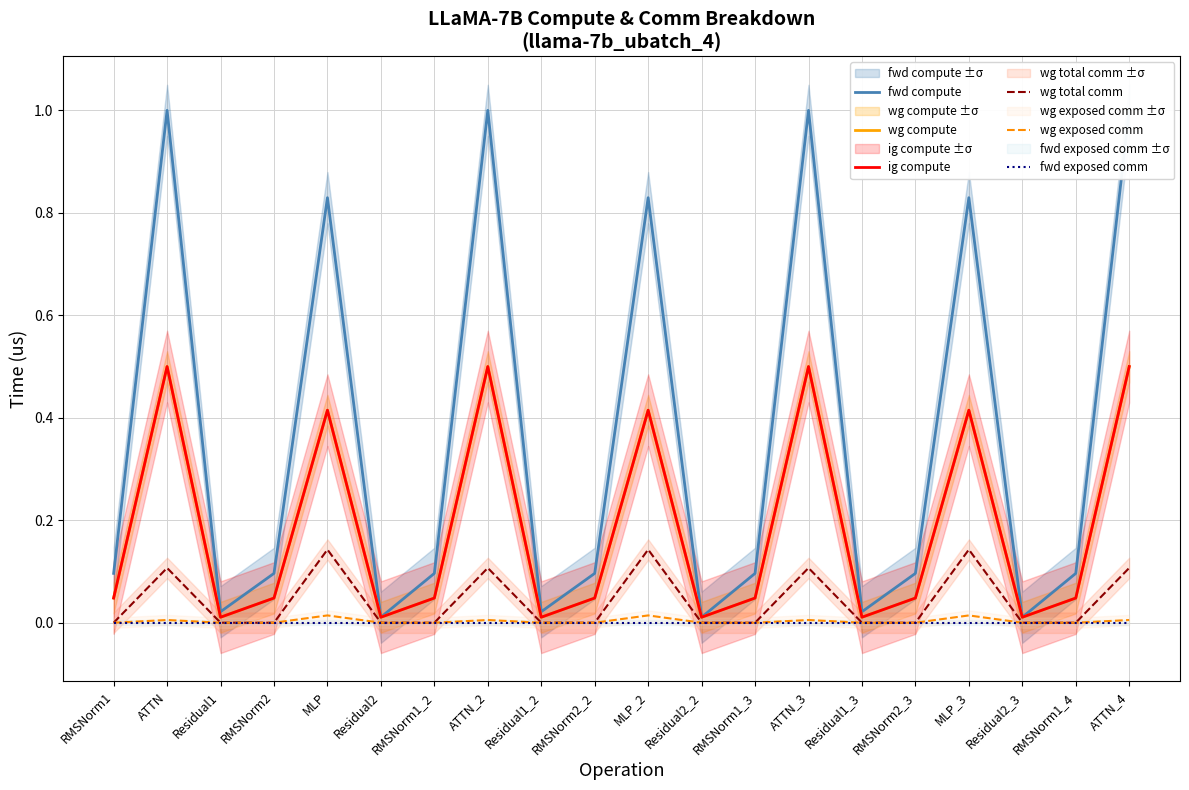

Which category has the lowest value in the wg exposed comm series?

RMSNorm1